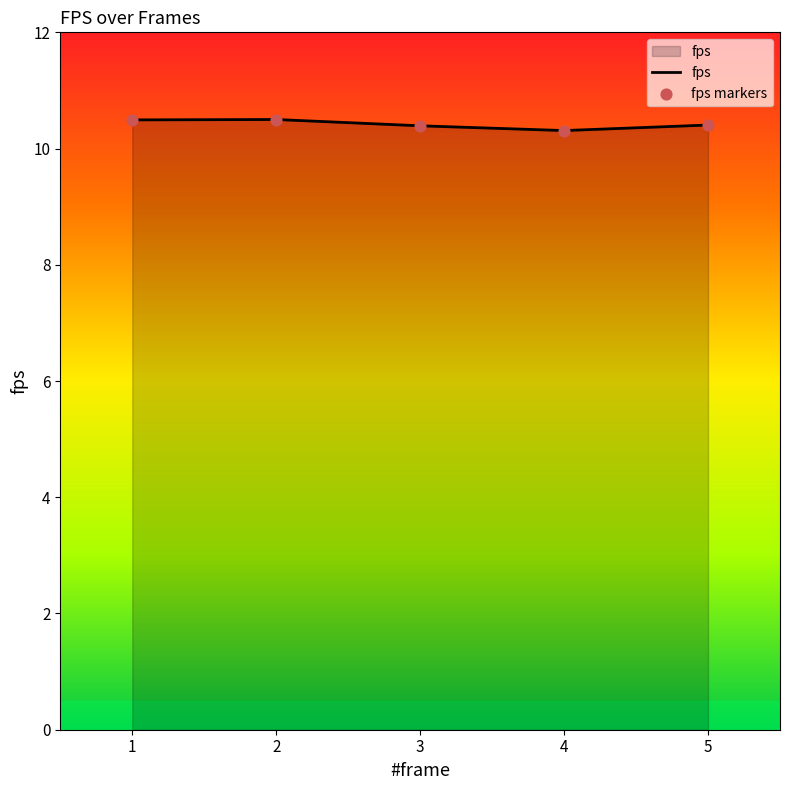

What is the change in value from 2 to 5?

-0.1